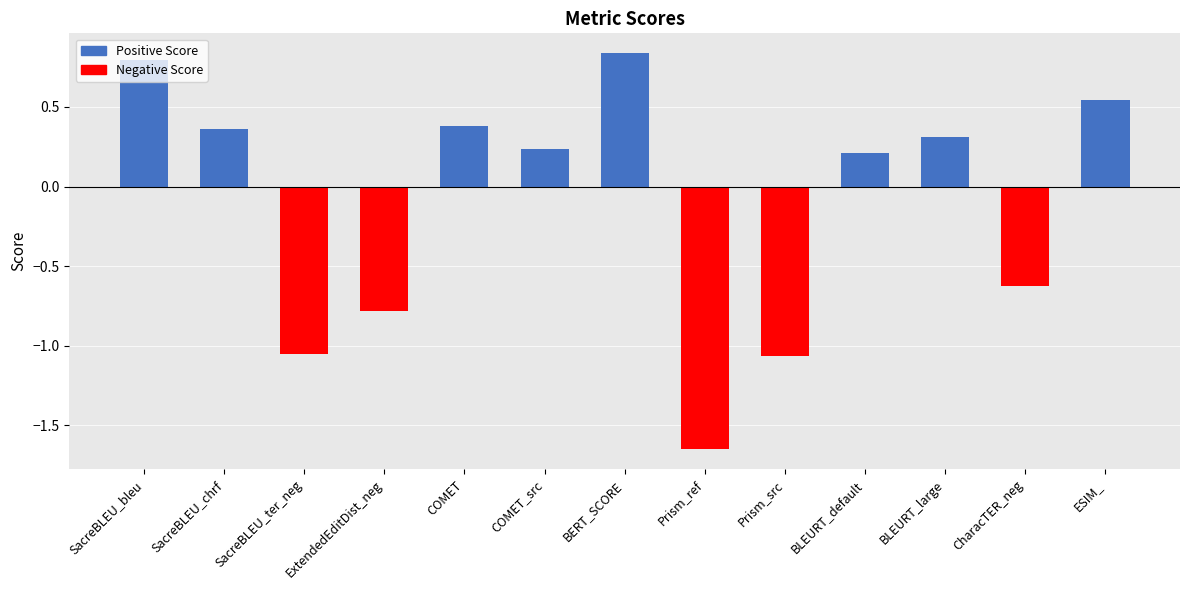

Is it true that the value at BERT_SCORE is 1.4?

False